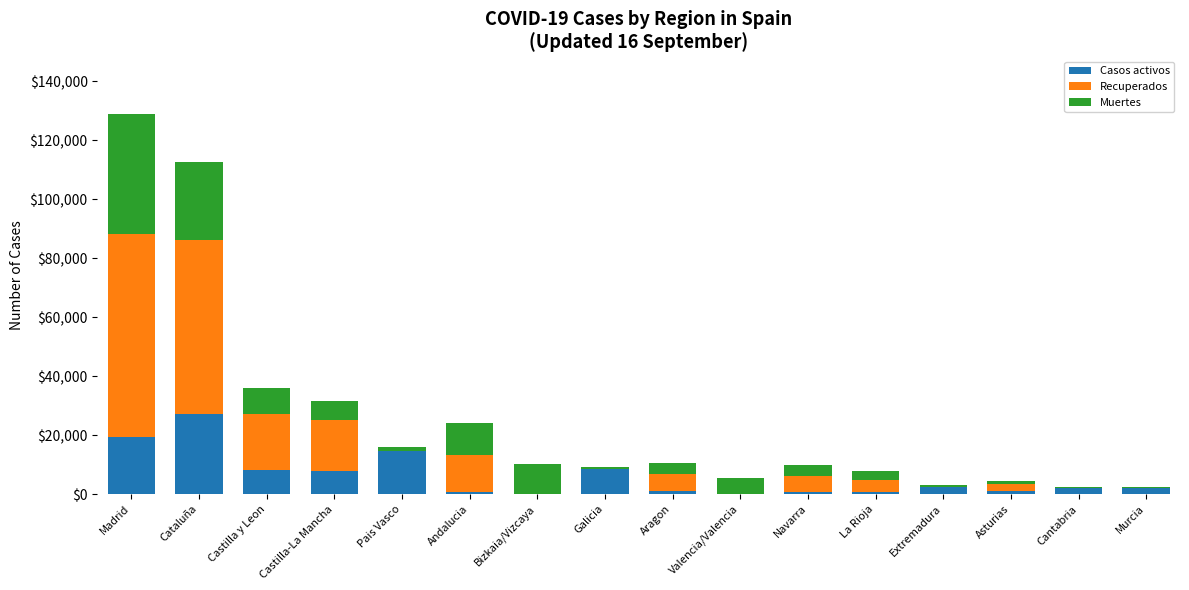

What is the maximum value for Casos activos?

27229